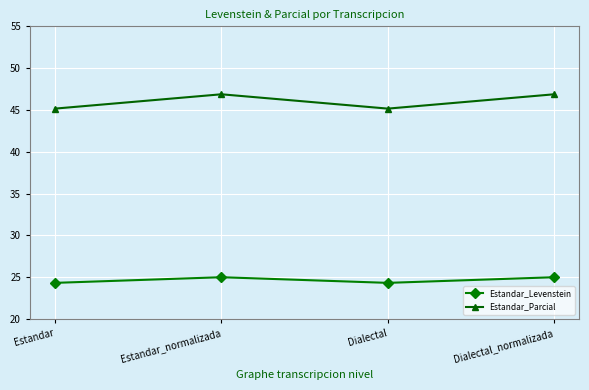

Where is the first local maximum for Estandar_Levenstein?

Estandar_normalizada